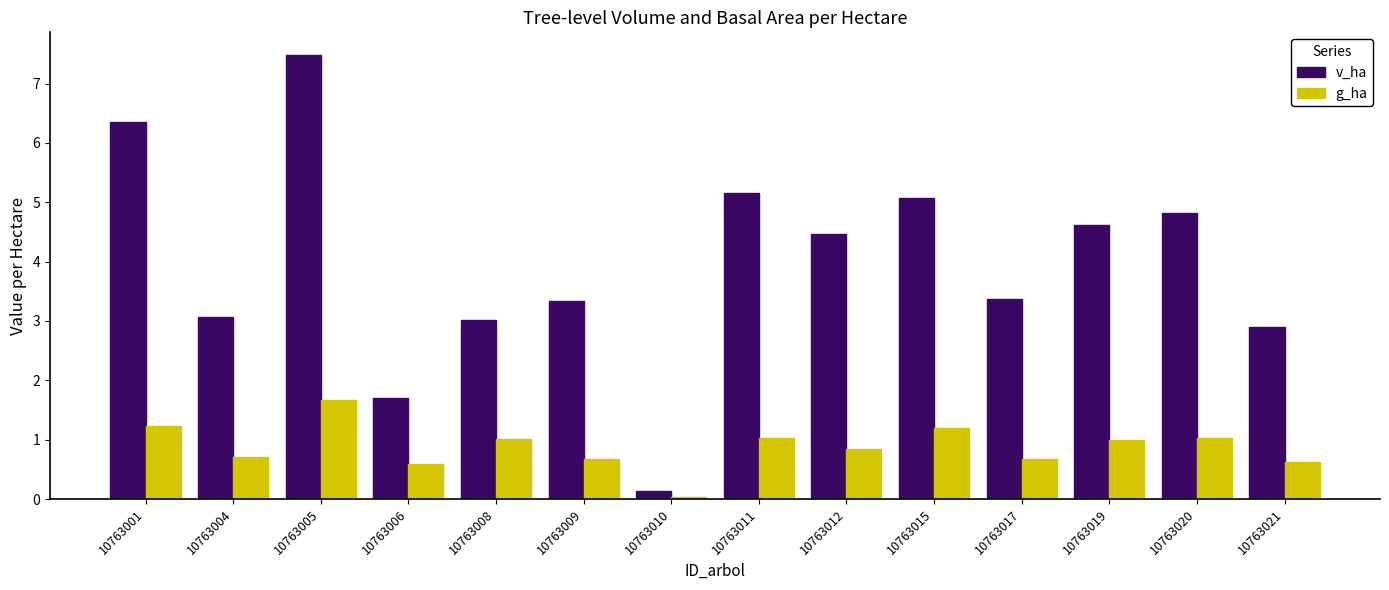

What is the sum of the v_ha values at 10763020 and 10763008?

7.8